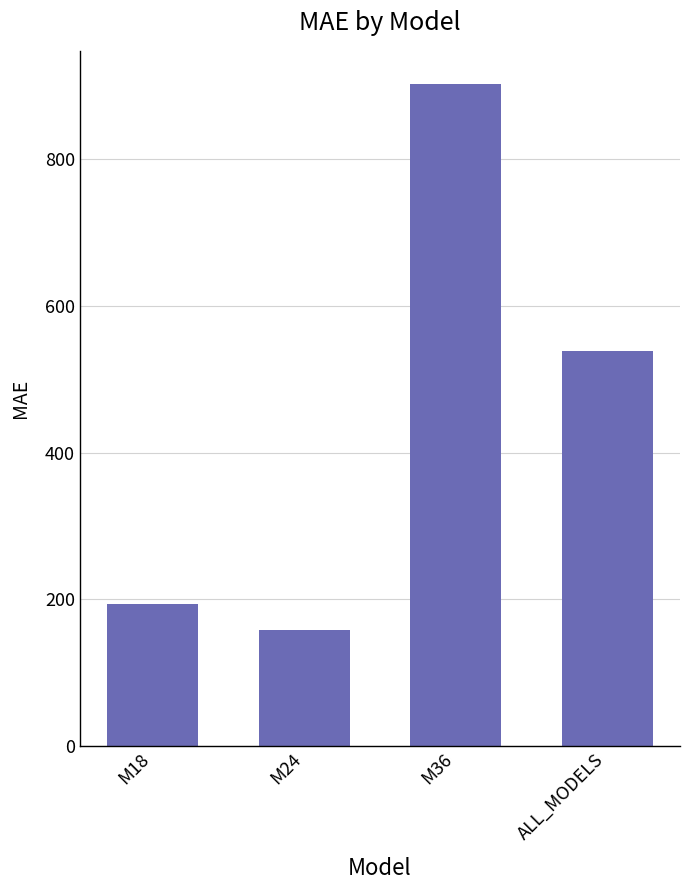

Reading right to left, list all the values displayed in this chart.

539.0	902.9	157.6	192.7